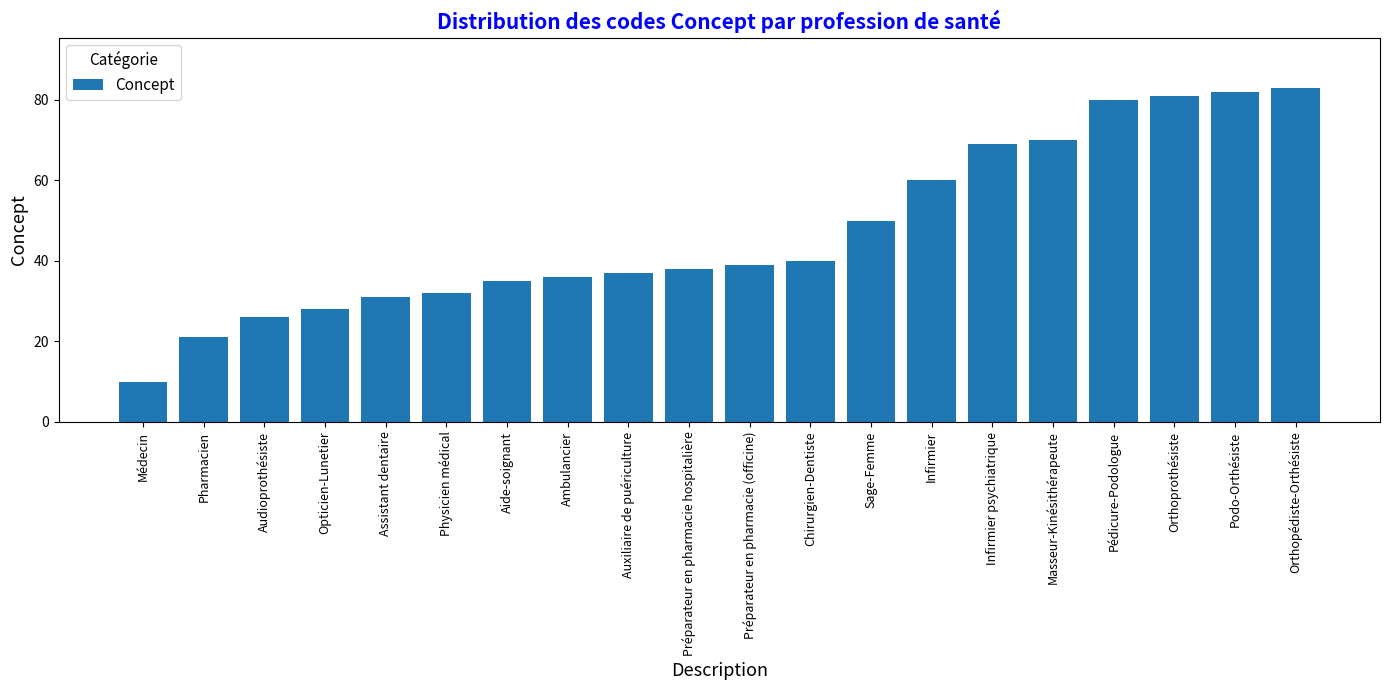

Where is the data nearest to the value 46?

Sage-Femme